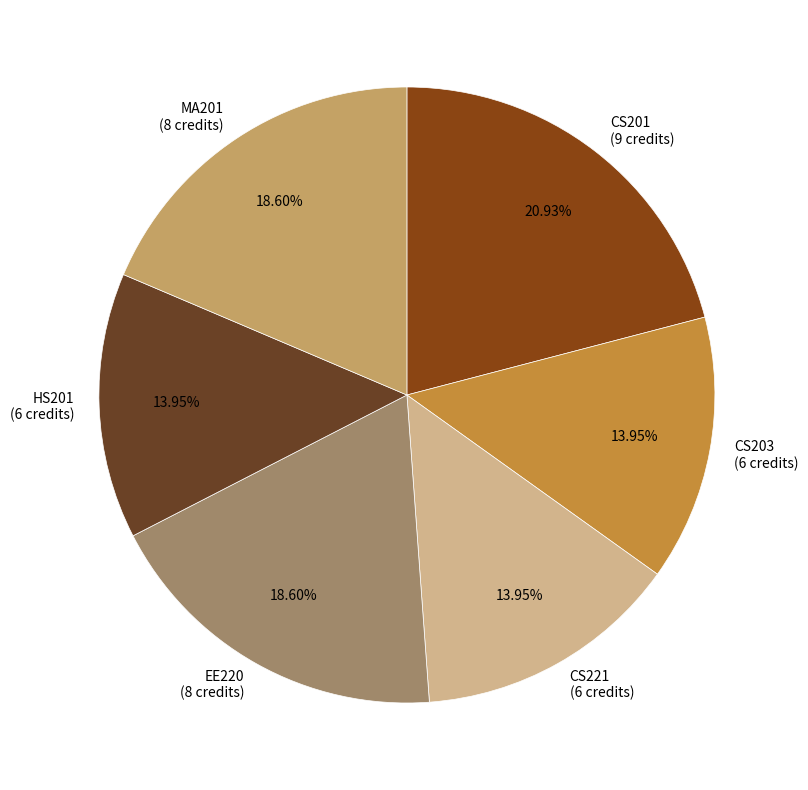

Which category has the biggest portion of the pie?

CS201
Object Oriented Programming